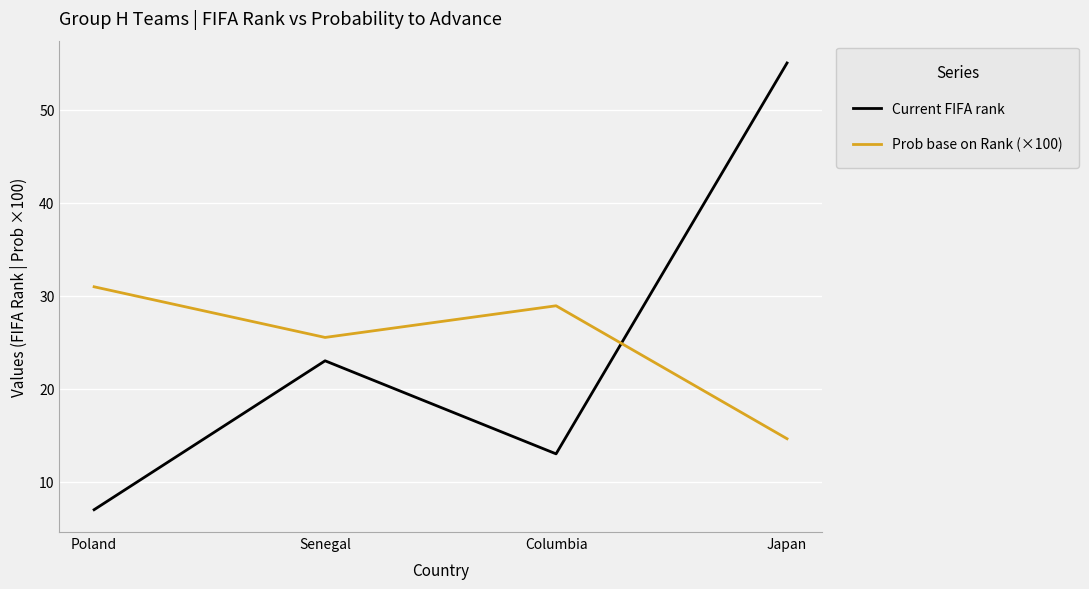

Reading left to right, extract all data points from this chart.

Current FIFA rank: Poland=7.0	Senegal=23.0	Columbia=13.0	Japan=55.0
Prob base on Rank (×100): Poland=31.0	Senegal=25.5	Columbia=28.9	Japan=14.6